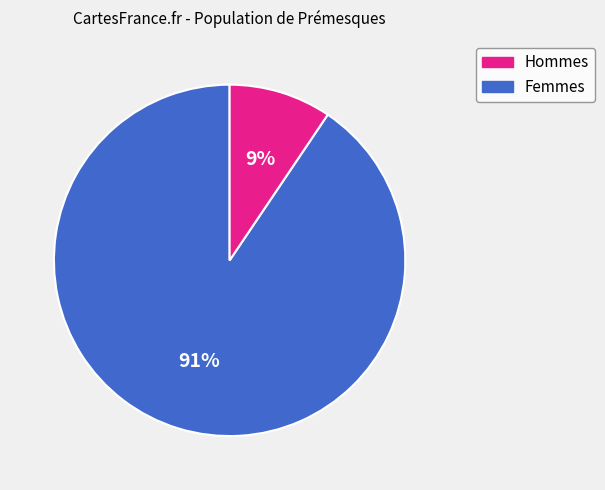

Is there a majority slice in this chart?

Yes